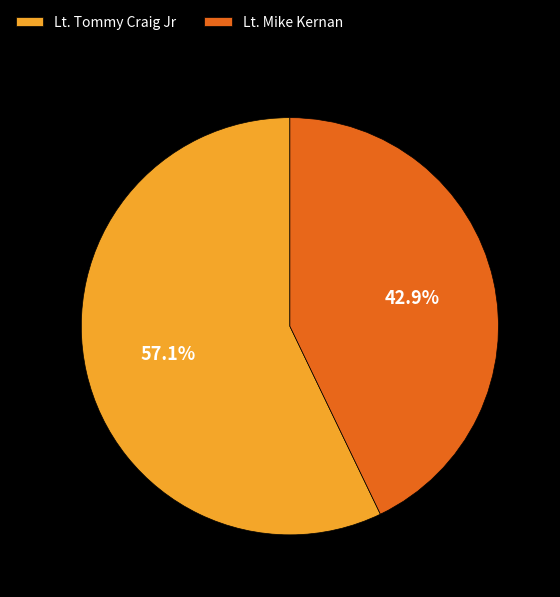

Between Lt. Mike Kernan and Lt. Tommy Craig Jr, which is larger?

Lt. Tommy Craig Jr